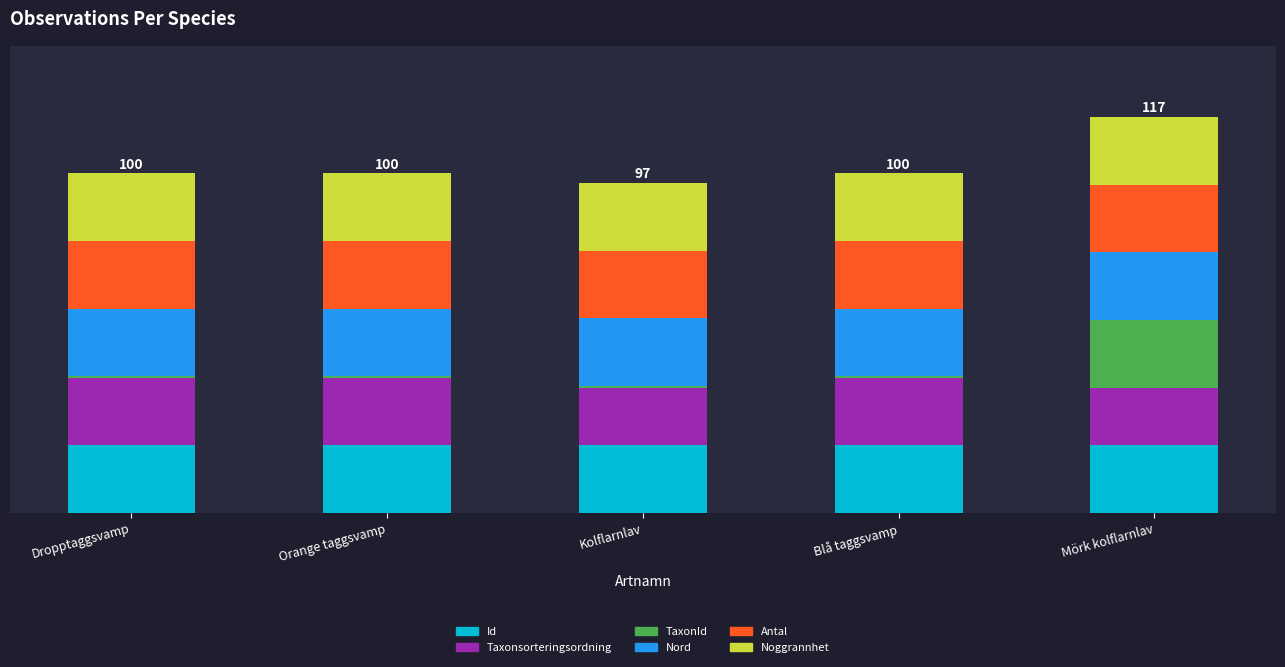

The Nord series shows 27.1 at Dropptaggsvamp. True or false?

False